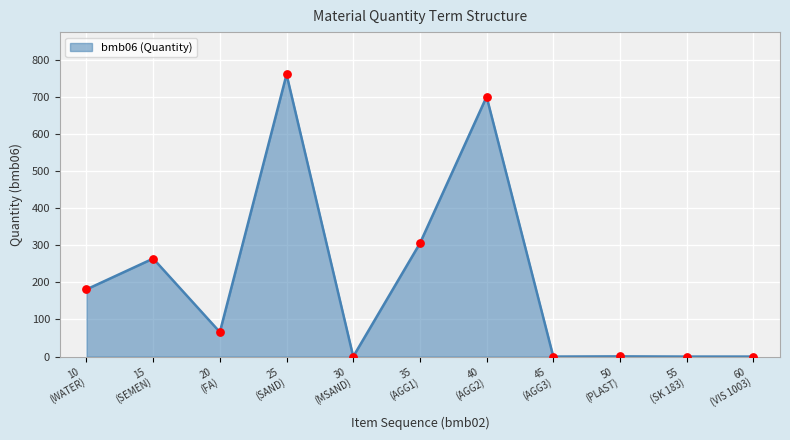

What is the difference between the maximum and minimum values?

760.0